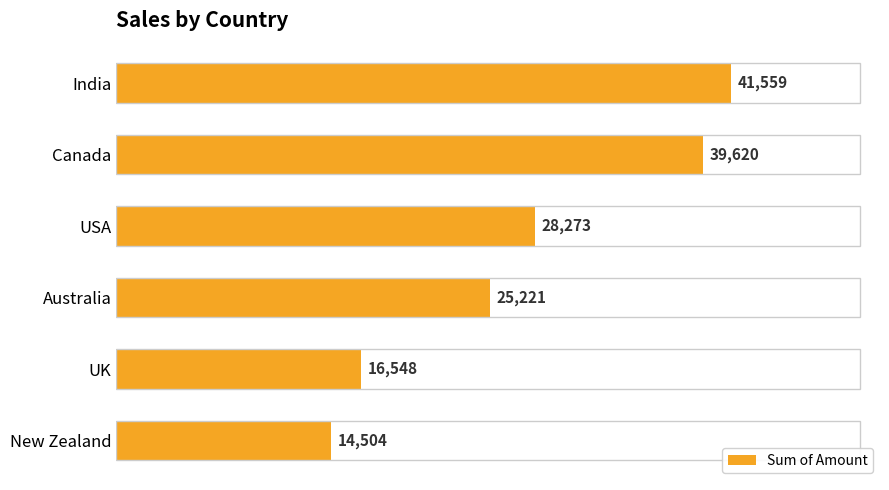

How many categories are shown in the chart?

6